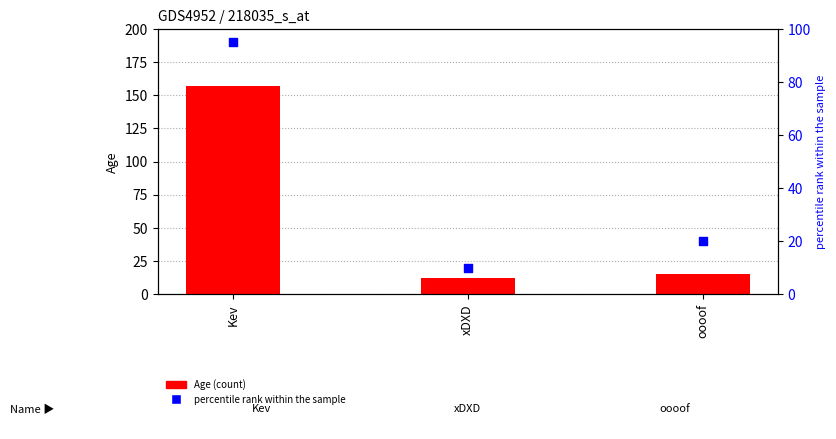

Which series reaches the maximum Y coordinate?

Age